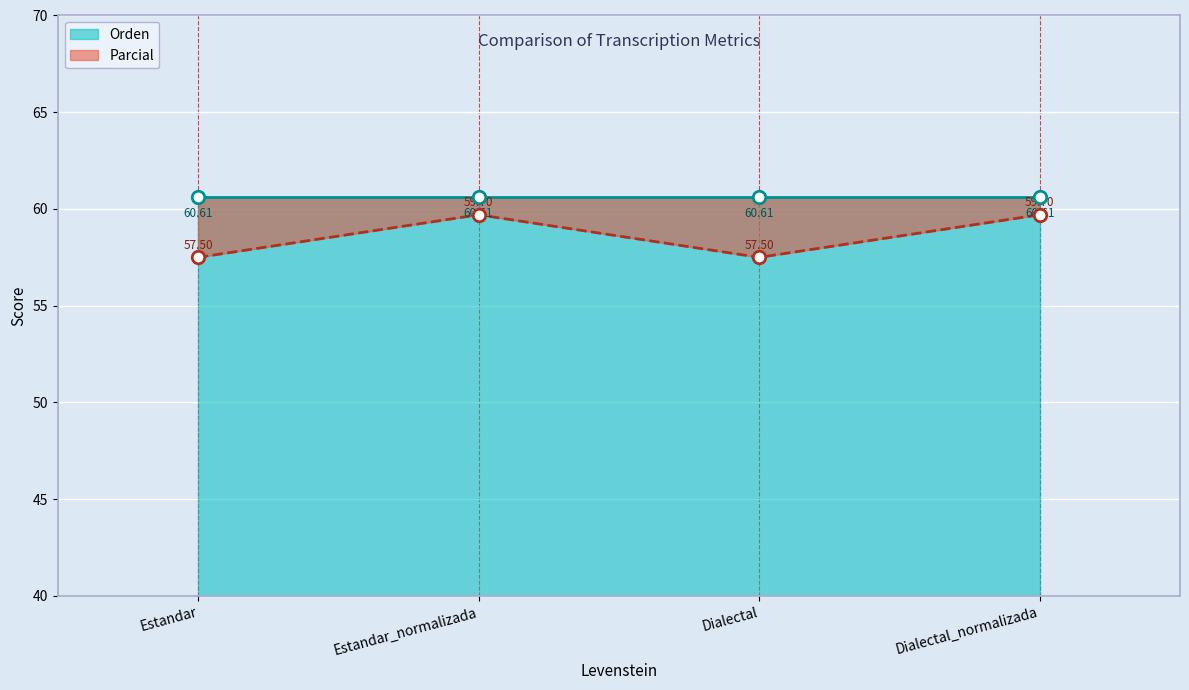

At which label does the data first exceed 59?

Estandar_normalizada